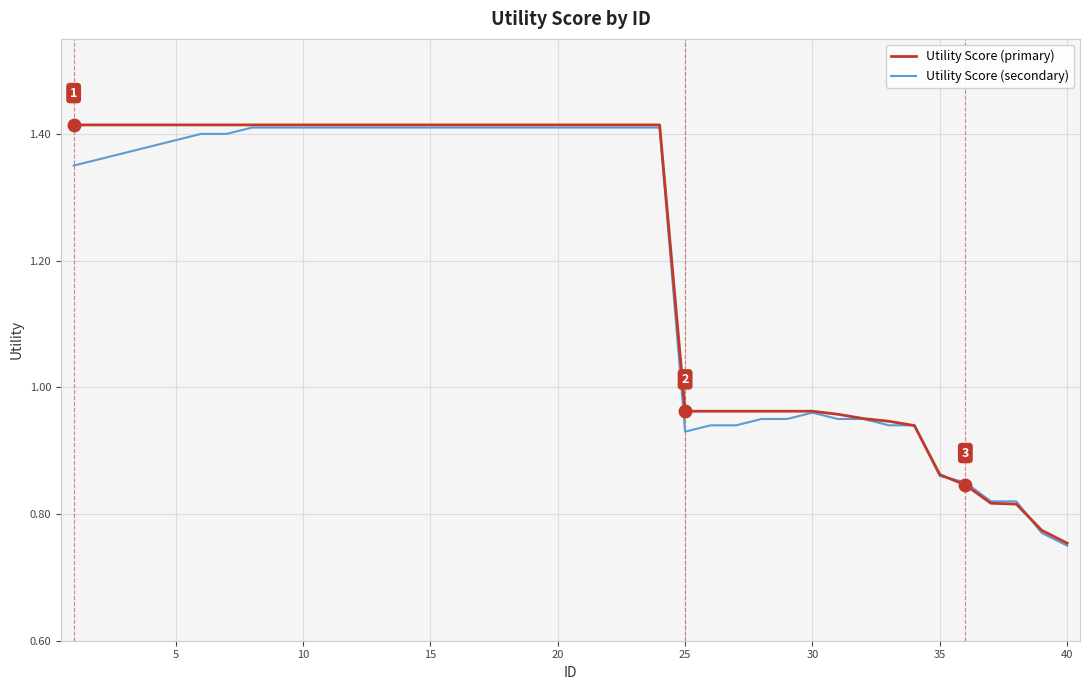

Does the chart have visible grid lines?

Yes